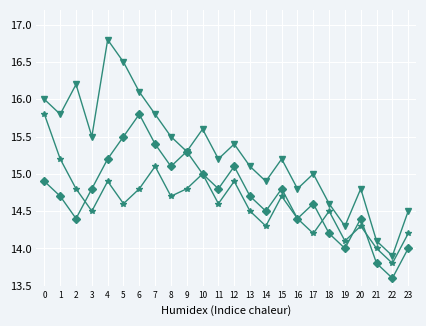

What is the spread (max minus min) of values at 5?

1.9